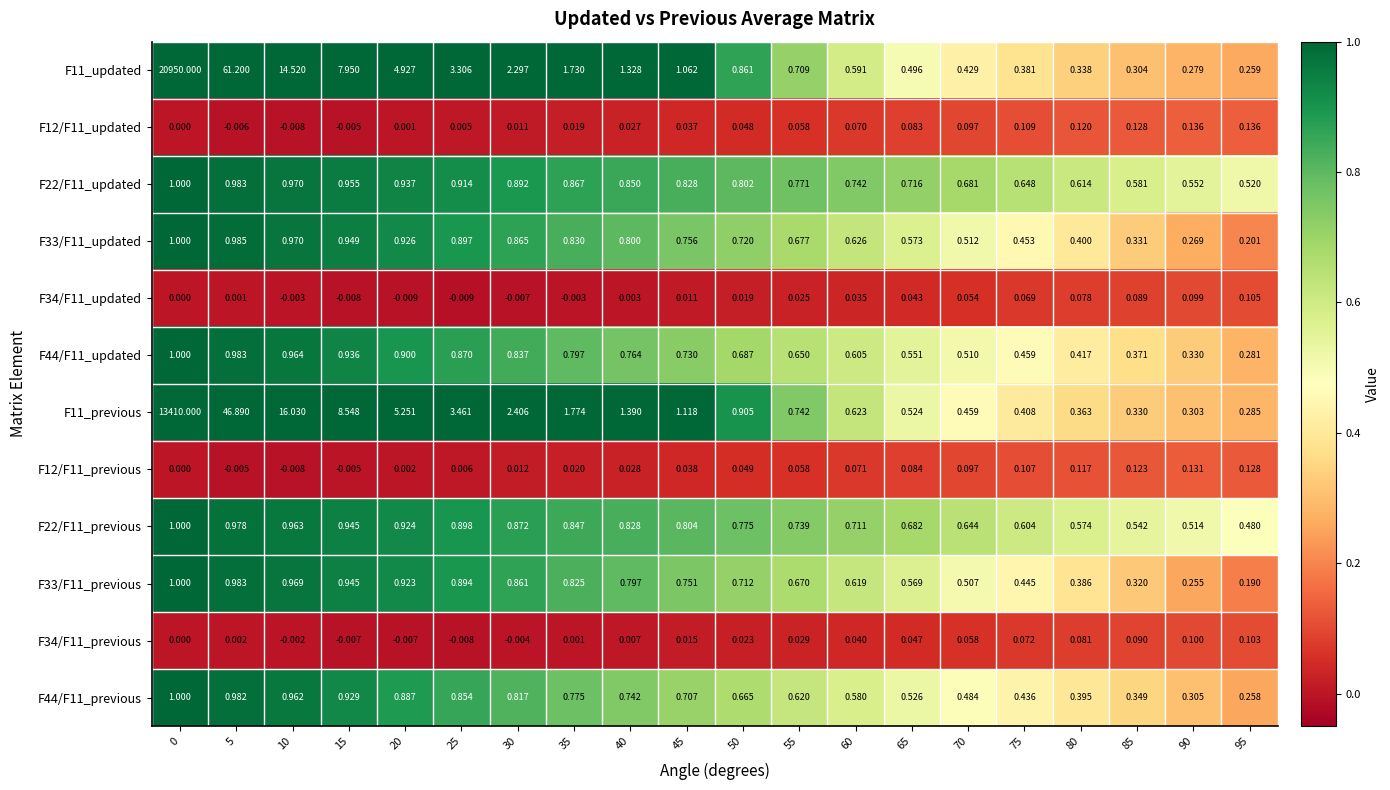

Is the value of F22/F11_previous at 80 greater than the value of F34/F11_updated at 75?

Yes